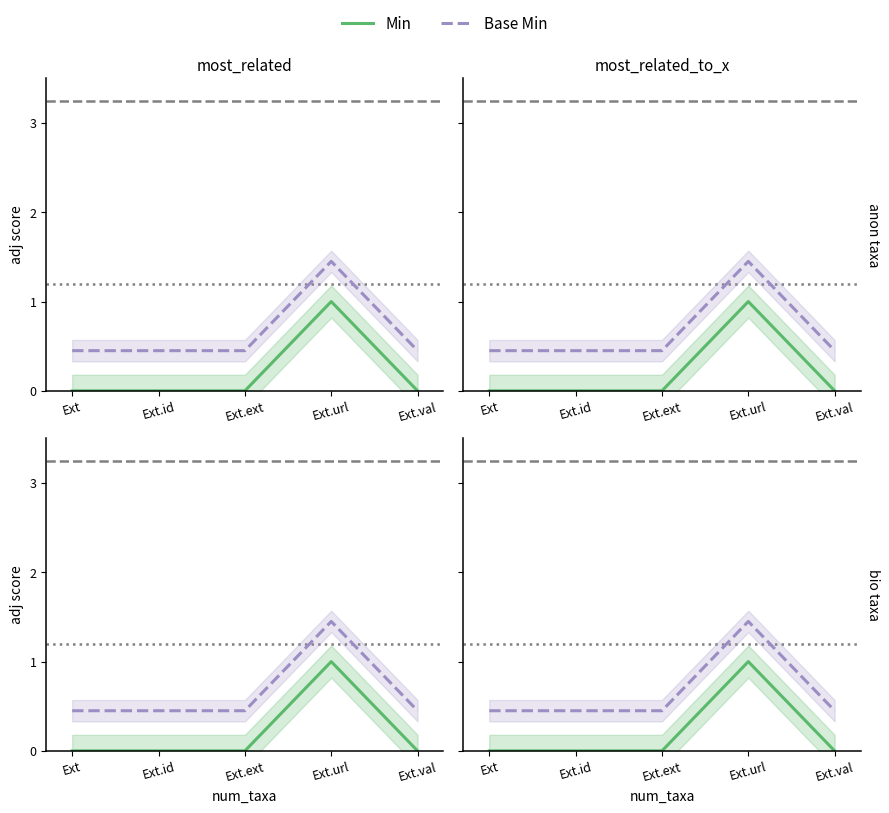

Which series has the largest total across all categories?

Base Min